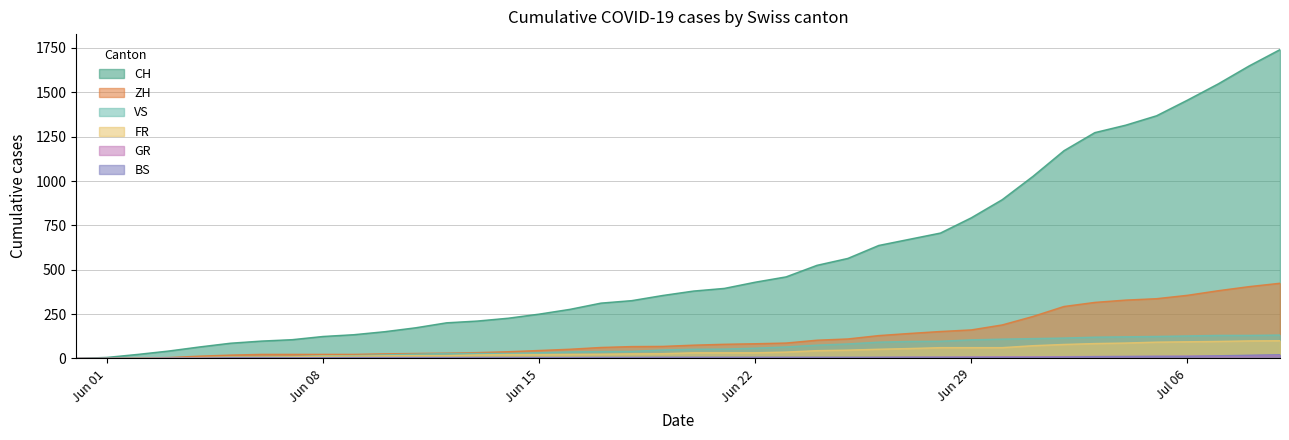

Is it true that CH equals 520 at 2020-06-21?

False